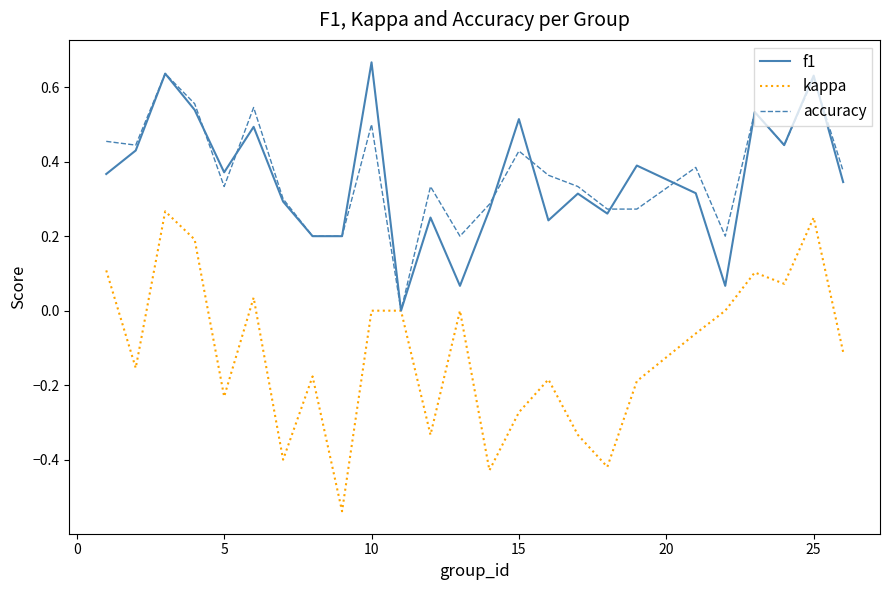

What is the sum of all accuracy values?

9.2